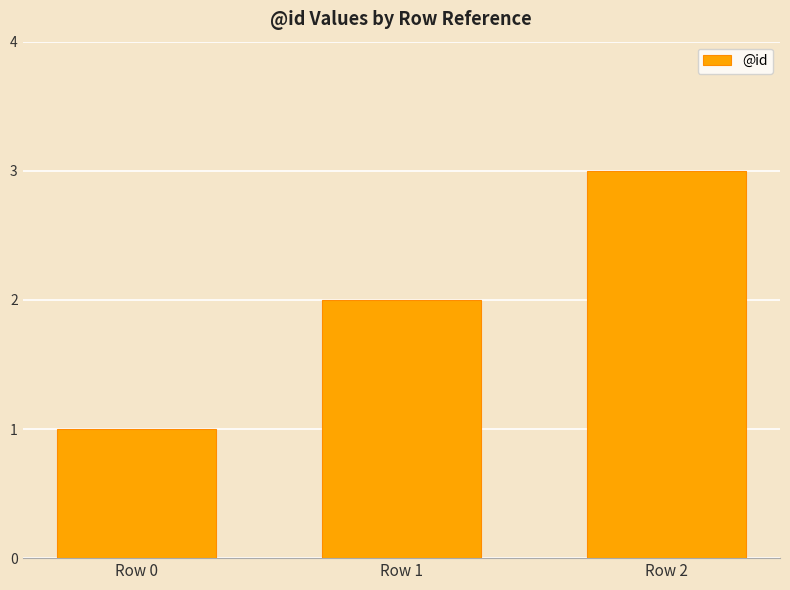

How many values are between 1 and 3?

3